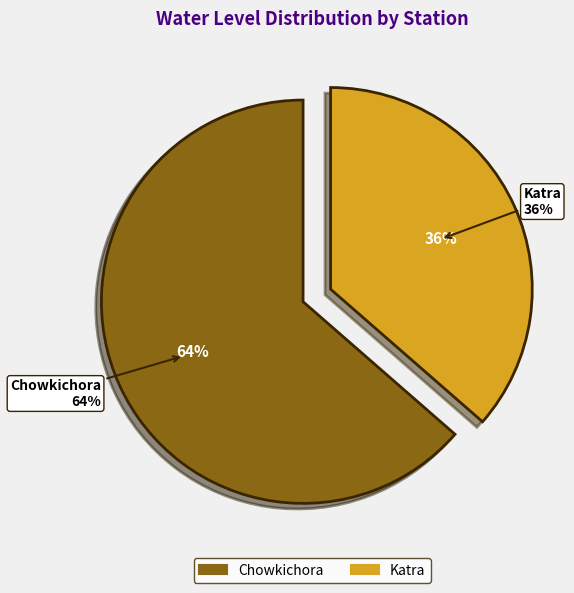

Does Katra account for over 50% of the chart?

No